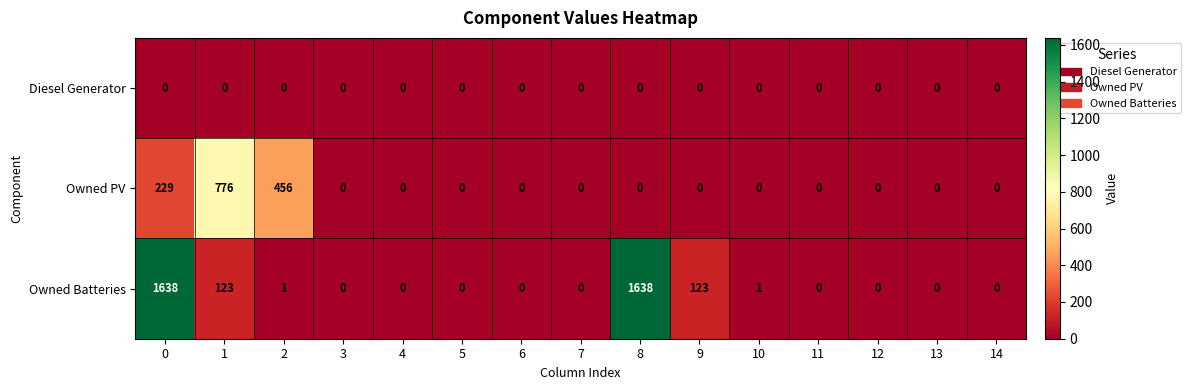

The Owned PV series shows -510 at 4. True or false?

False